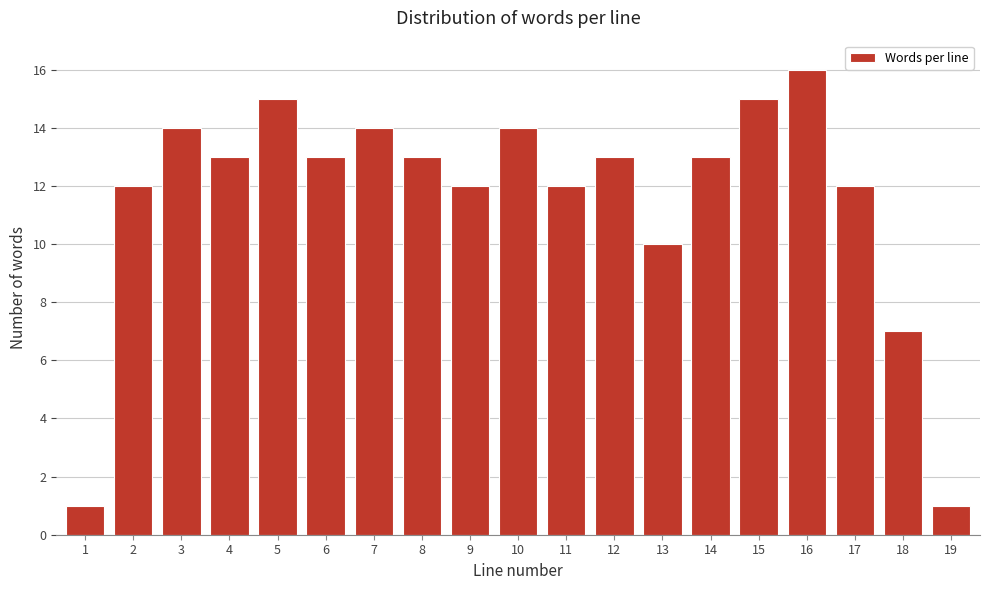

Reading right to left, transcribe all the data shown in this chart.

1	7	12	16	15	13	10	13	12	14	12	13	14	13	15	13	14	12	1